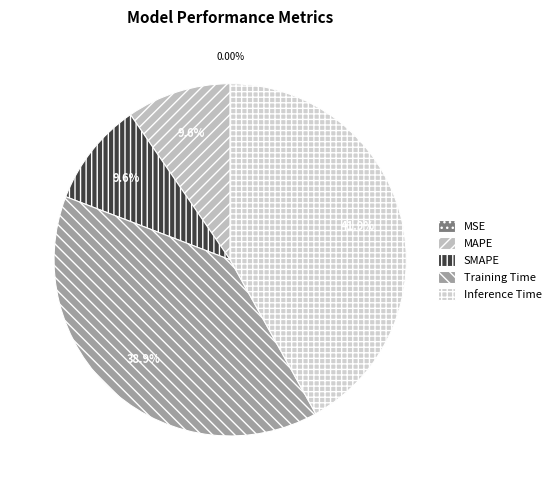

What is the total percentage of SMAPE and MSE?

9.6%